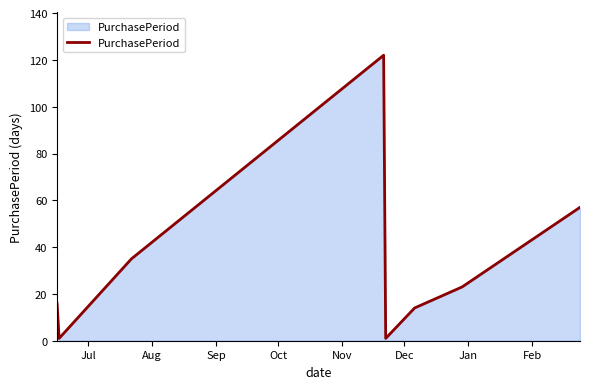

What is the sum of all values?

269